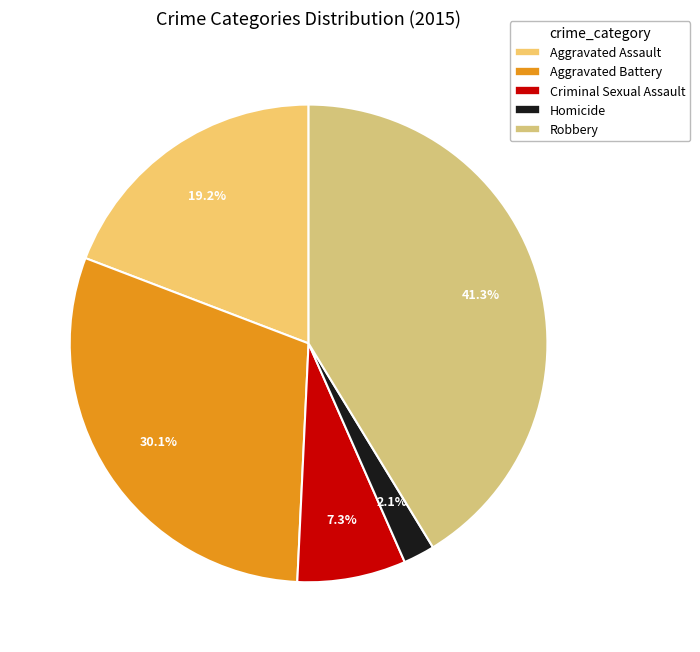

What is the smallest slice in the pie chart?

Homicide